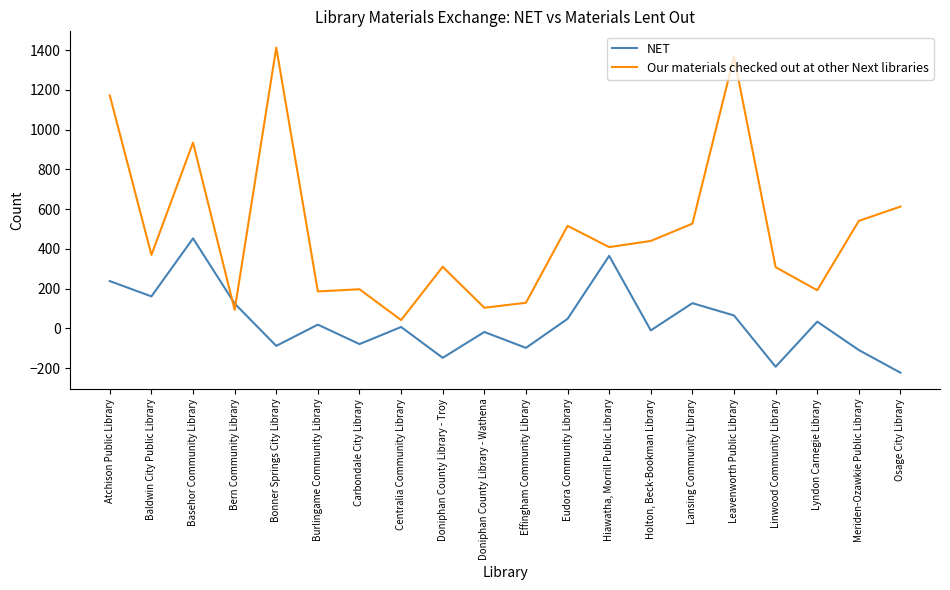

True or false: Our materials checked out at other Next libraries has a value of 527 at Lansing Community Library.

True